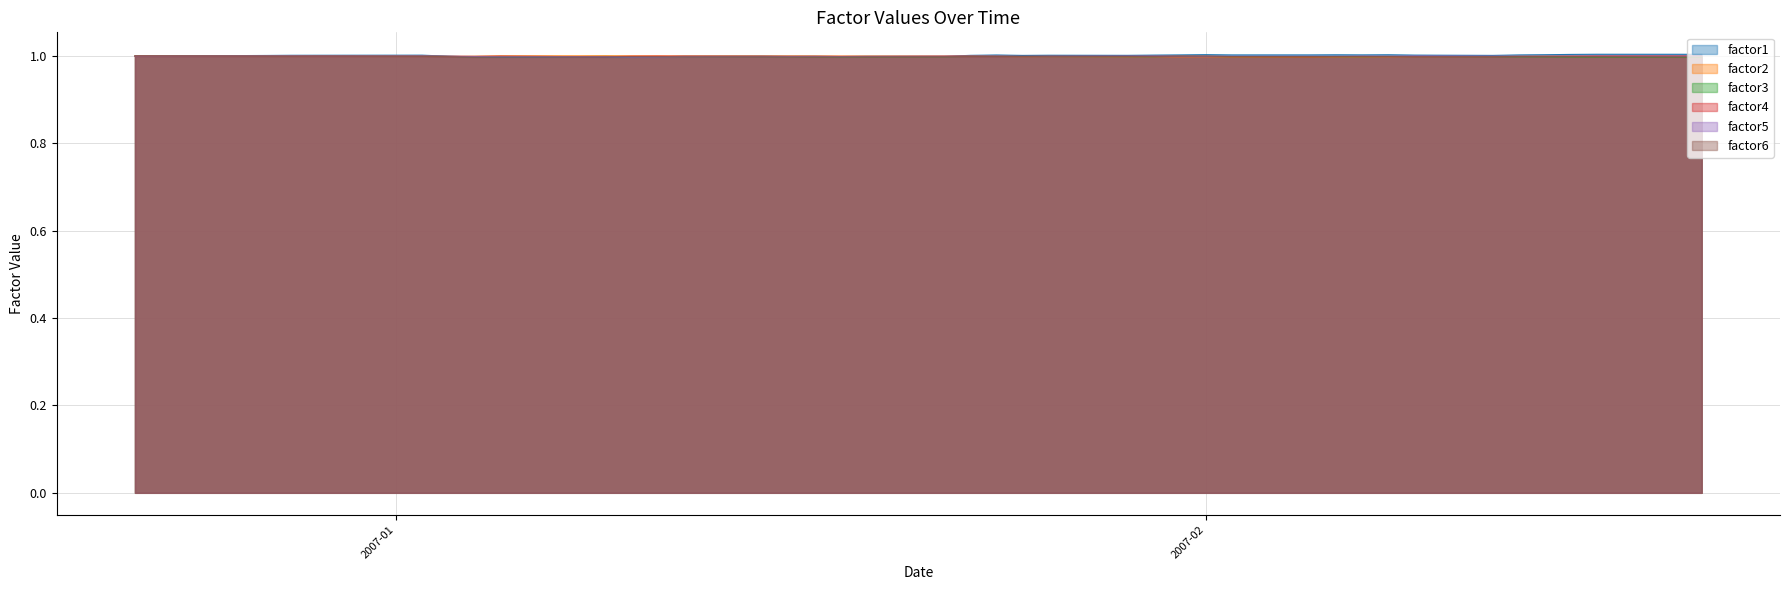

At how many categories does at least one series exceed 0?

40